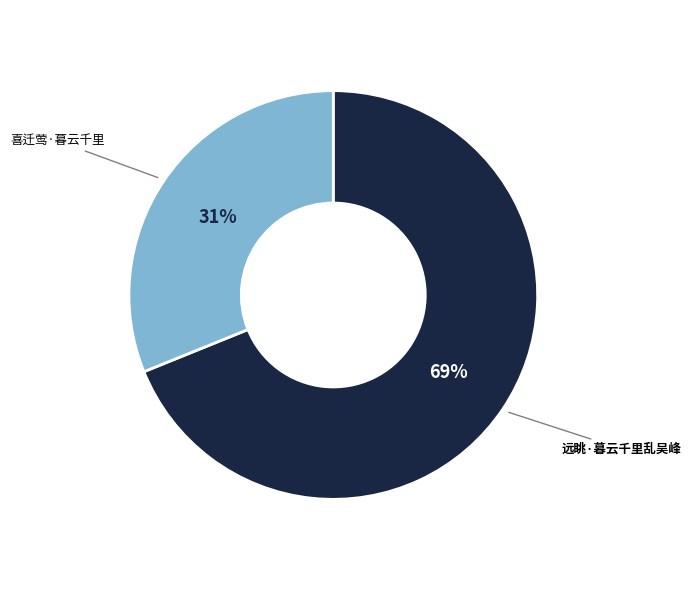

Count the number of slices in the pie.

2